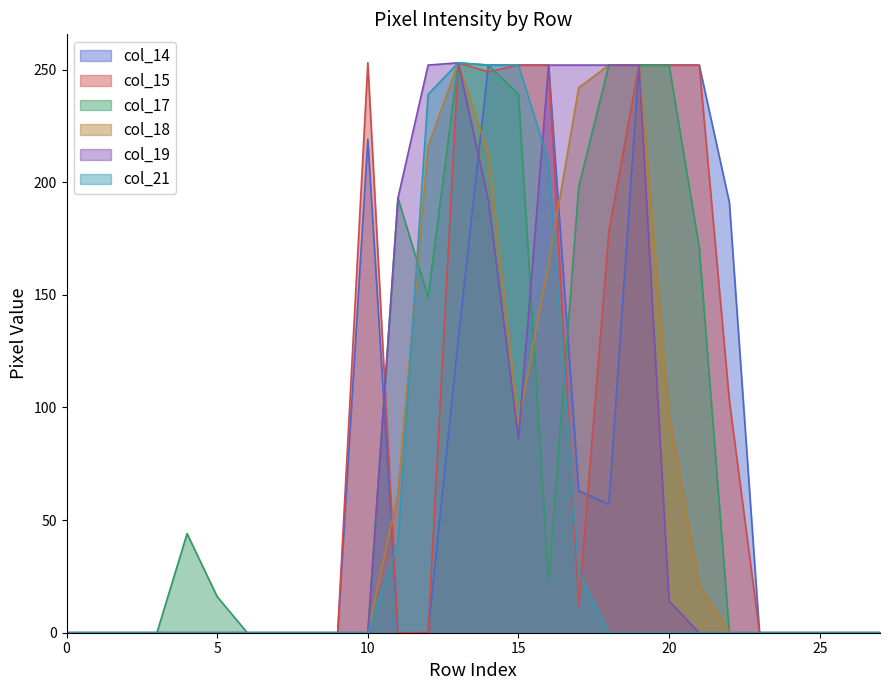

How many values in col_14 are above zero?

11